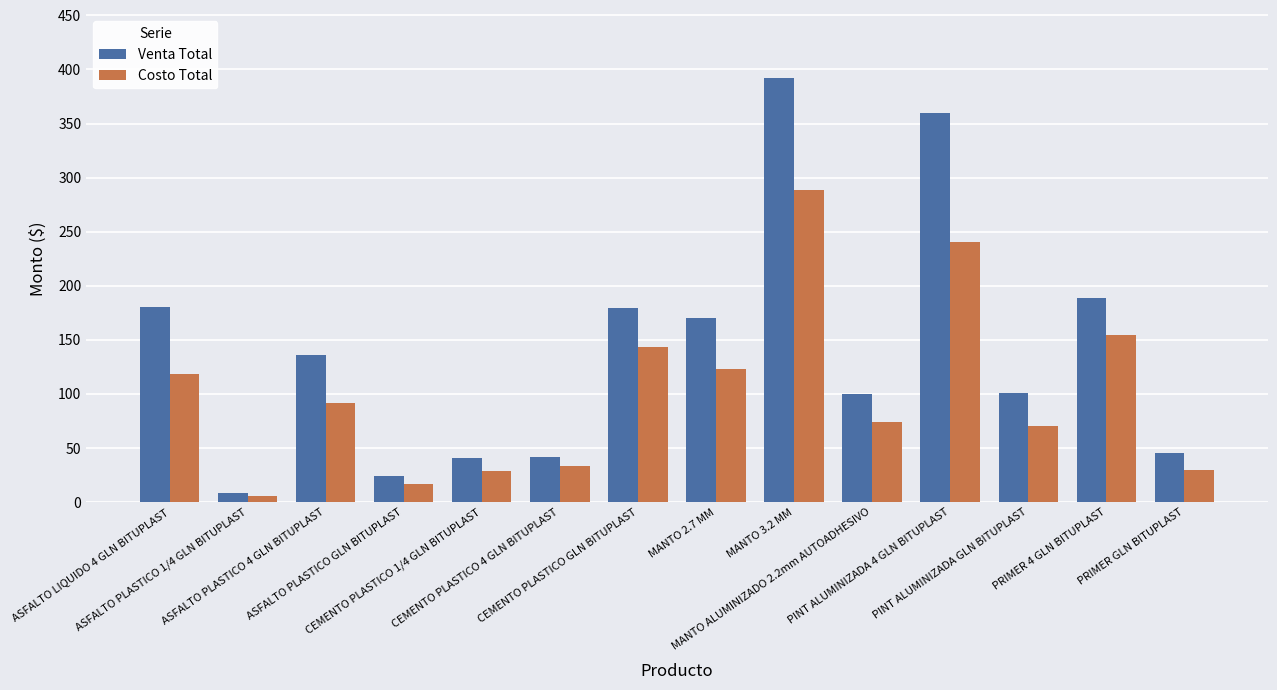

What is the label of the 13th bar from the right?

ASFALTO PLASTICO 1/4 GLN BITUPLAST